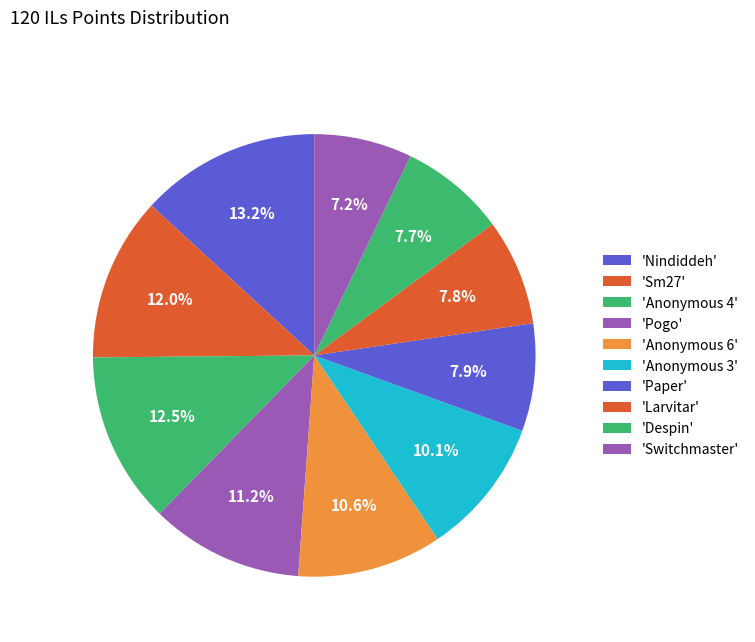

To the nearest percent, what is the difference between the largest and smallest slice percentages?

6%